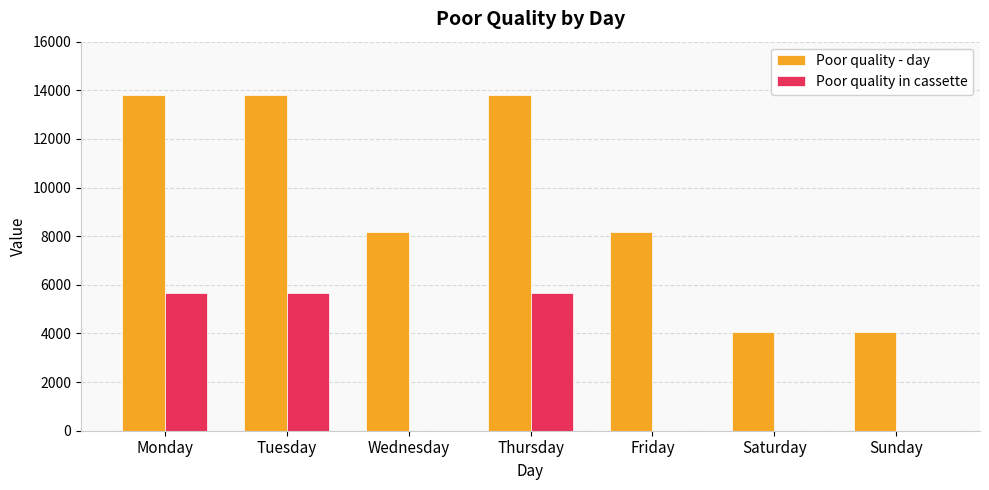

What is the sum of all Poor quality - day values?

65931.6